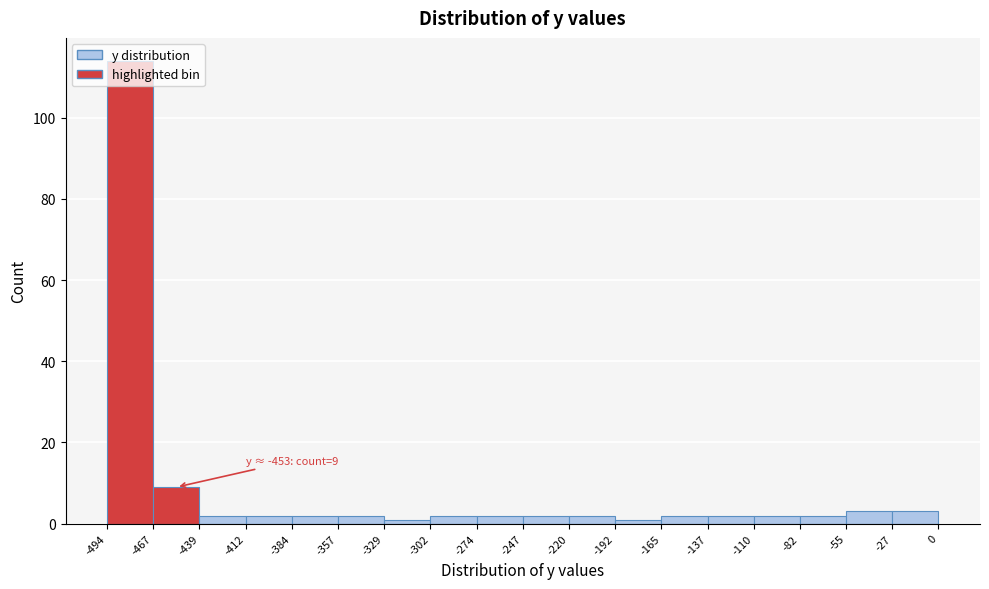

Over which range of the x-axis is the bar tallest?

-494 to -467